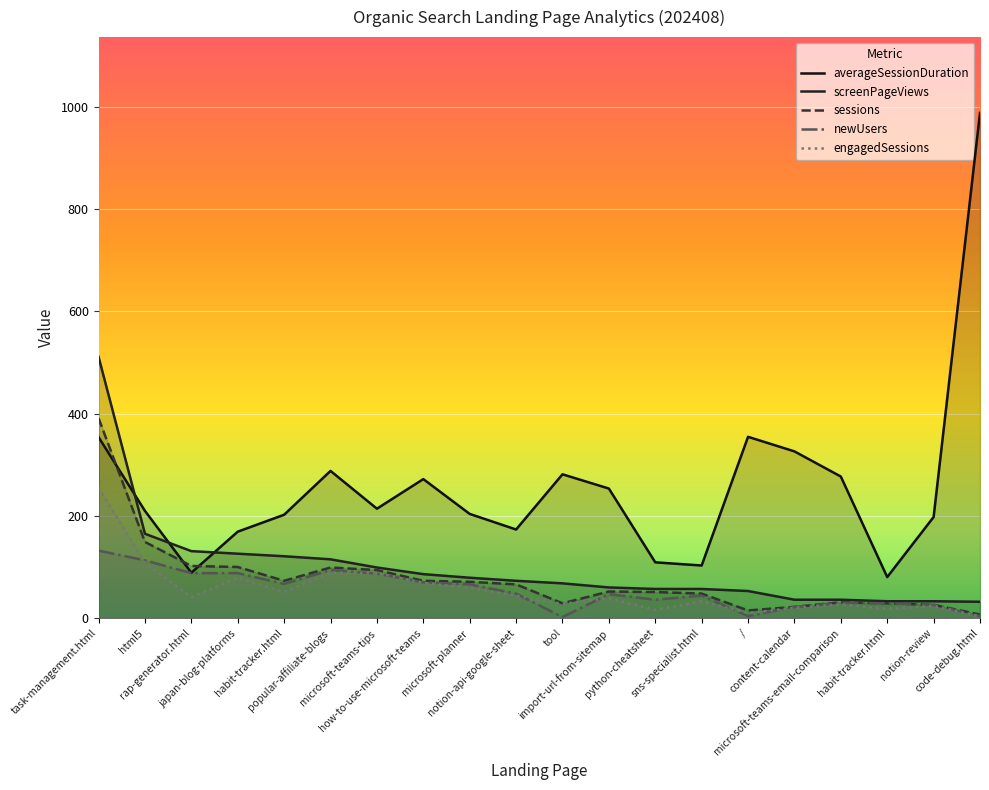

At which label does newUsers reach its minimum?

tool